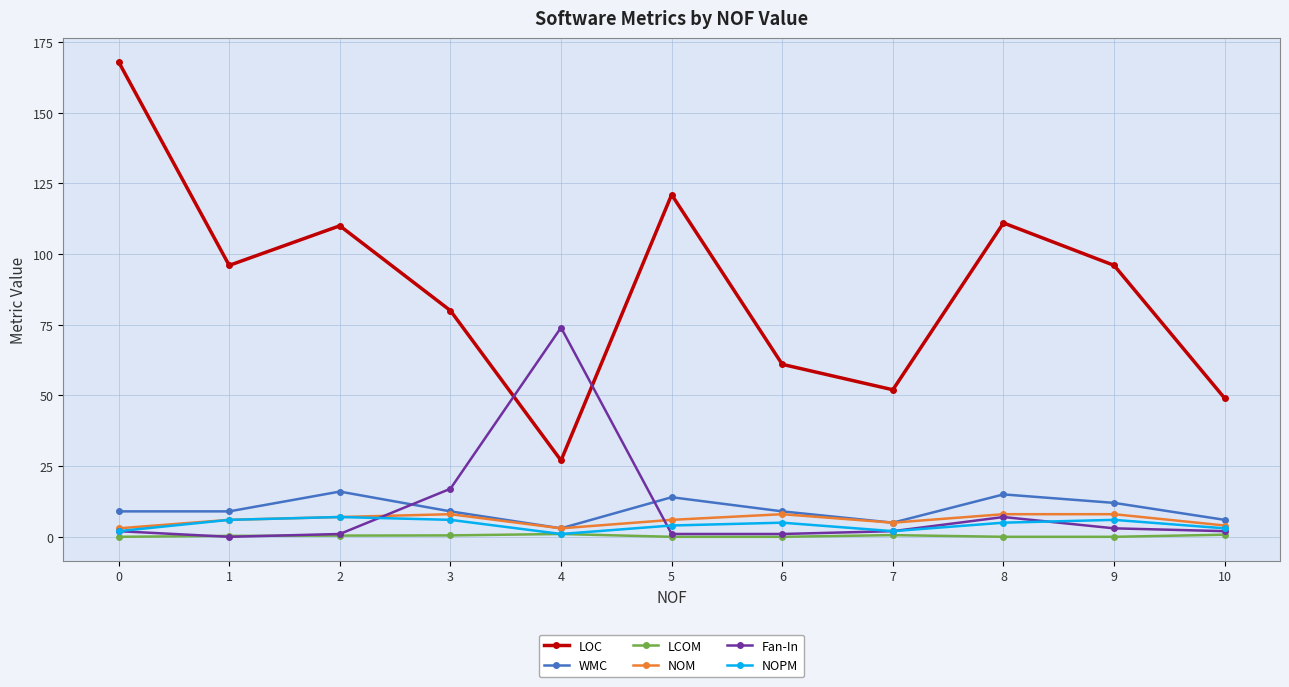

What is the maximum value shown in the chart?

168.0